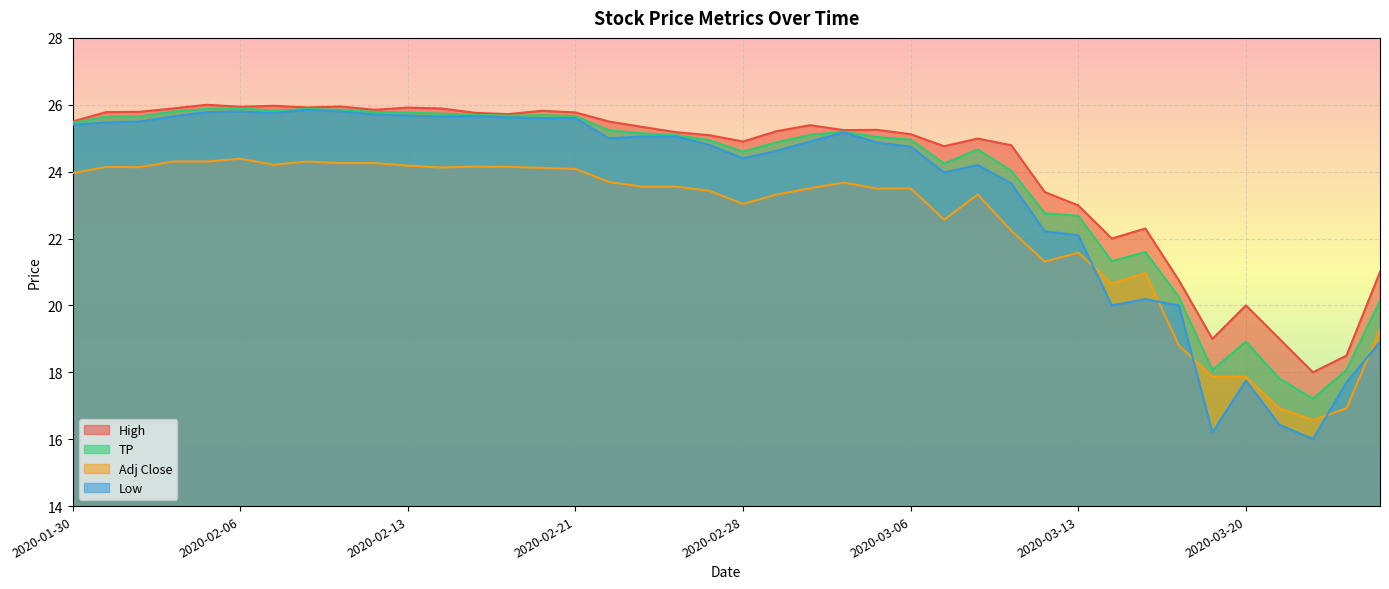

List the labels in order of High value, smallest first.

2020-03-24, 2020-03-25, 2020-03-19, 2020-03-23, 2020-03-20, 2020-03-18, 2020-03-26, 2020-03-16, 2020-03-17, 2020-03-13, 2020-03-12, 2020-03-09, 2020-03-11, 2020-02-28, 2020-03-10, 2020-02-27, 2020-03-06, 2020-02-26, 2020-03-02, 2020-03-04, 2020-03-05, 2020-02-25, 2020-03-03, 2020-01-30, 2020-02-24, 2020-02-19, 2020-02-18, 2020-02-21, 2020-01-31, 2020-02-03, 2020-02-20, 2020-02-12, 2020-02-04, 2020-02-14, 2020-02-13, 2020-02-10, 2020-02-06, 2020-02-11, 2020-02-07, 2020-02-05